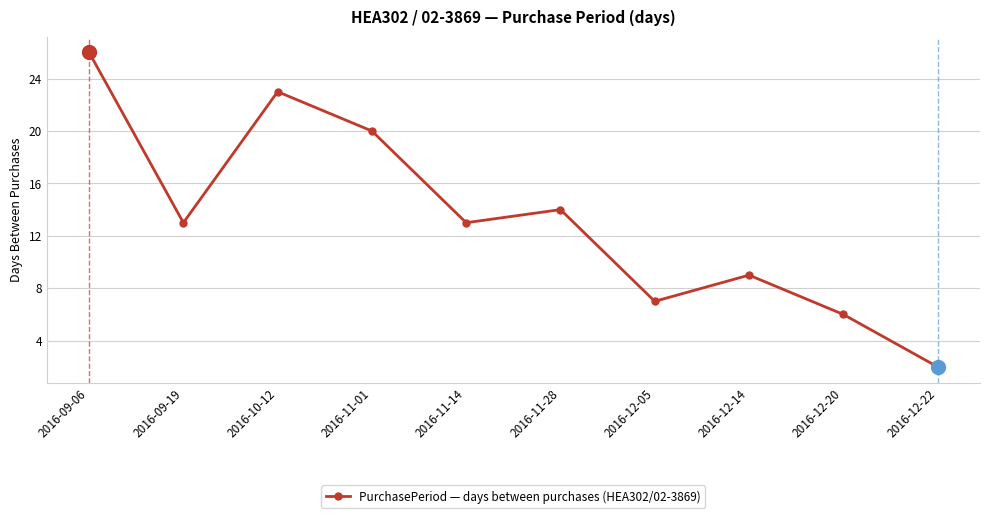

Where is the data nearest to the value 14?

2016-11-28